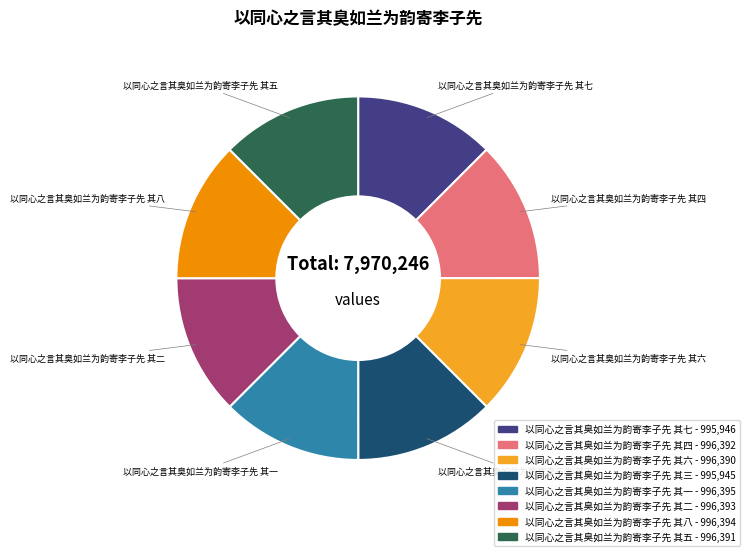

Approximately how many times larger is the value at 以同心之言其臭如兰为韵寄李子先 其五 compared to 以同心之言其臭如兰为韵寄李子先 其八?

1.0